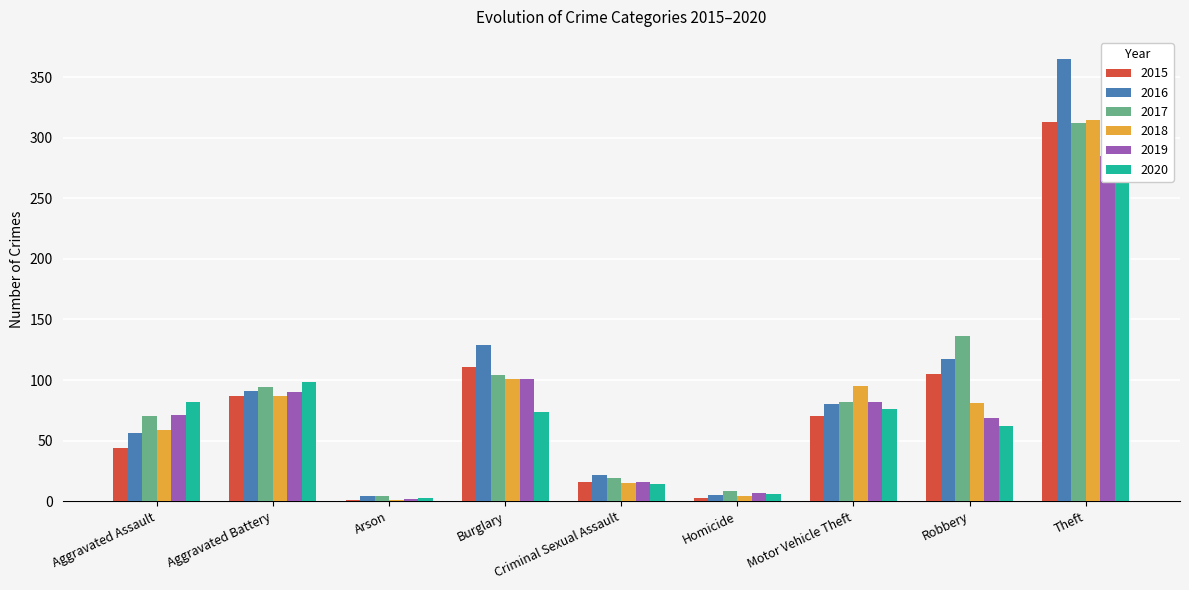

Reading left to right, what are all the values shown in this chart?

2015: 44	87	1	111	16	3	70	105	313
2016: 56	91	4	129	22	5	80	117	365
2017: 70	94	4	104	19	8	82	136	312
2018: 59	87	1	101	15	4	95	81	315
2019: 71	90	2	101	16	7	82	69	285
2020: 82	98	3	74	14	6	76	62	291